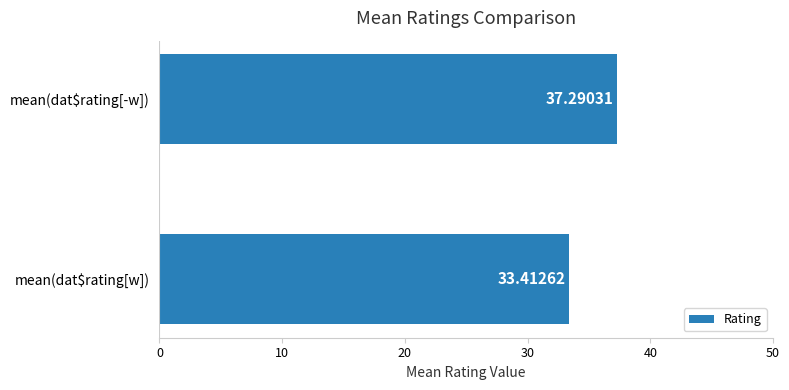

What is the average value?

35.4